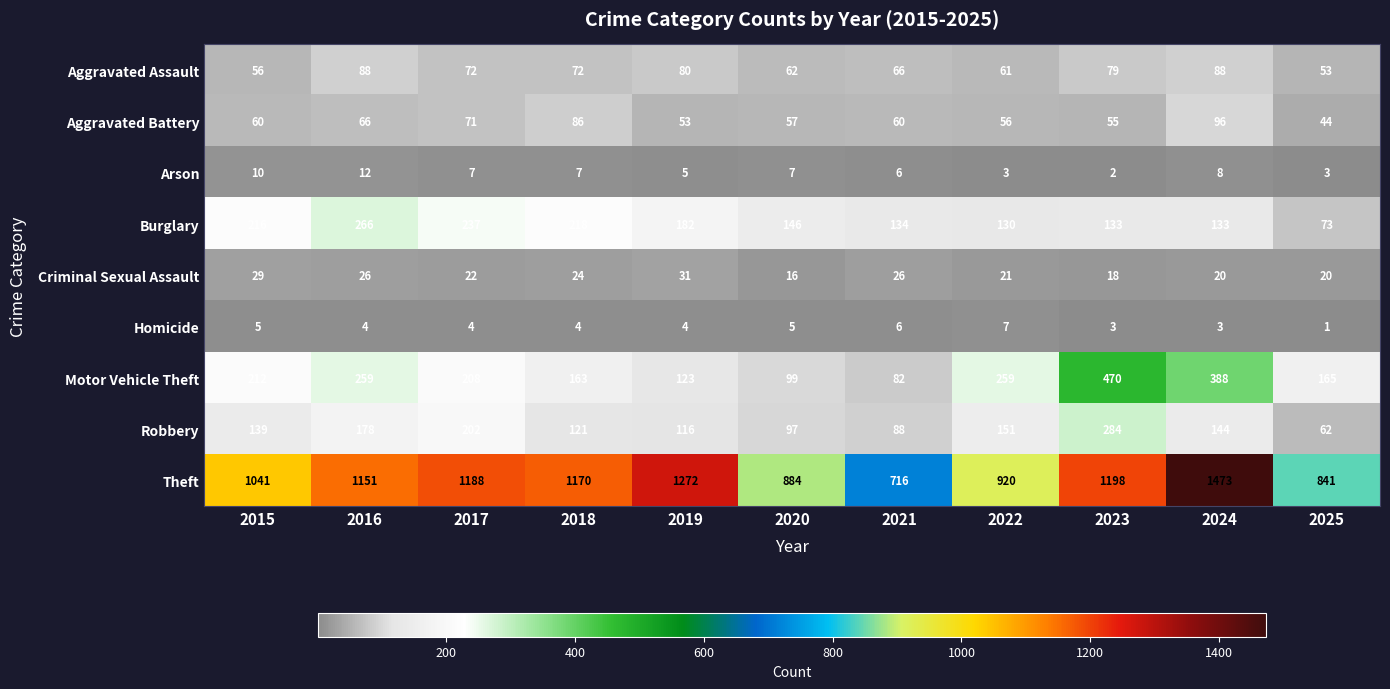

At which category is the sum across all series the highest?

2024